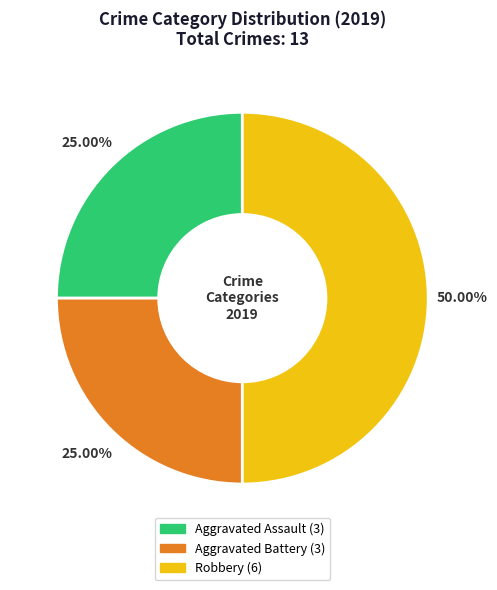

Which category has the biggest portion of the pie?

Robbery